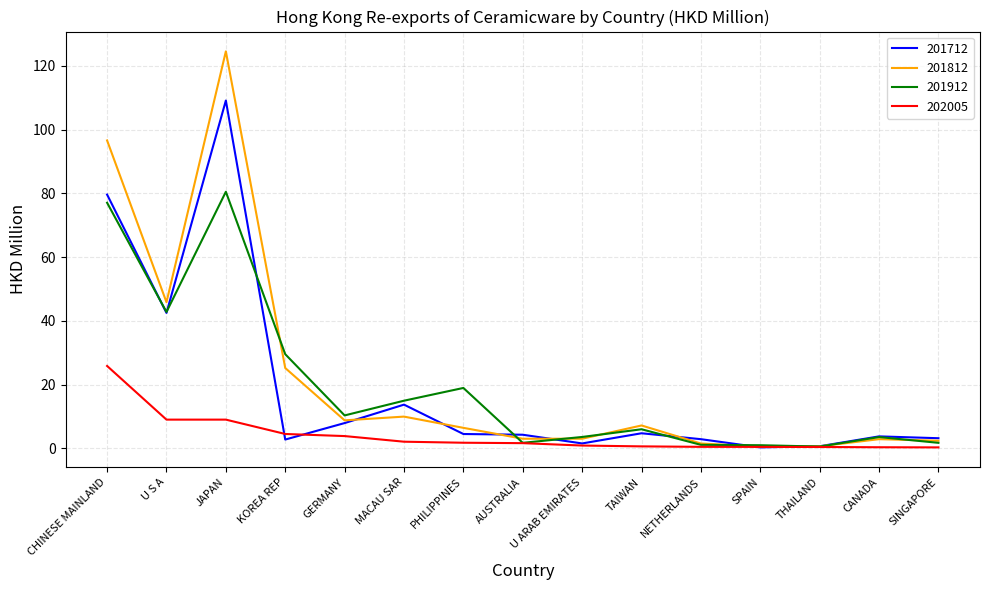

How many distinct data groups are displayed?

4